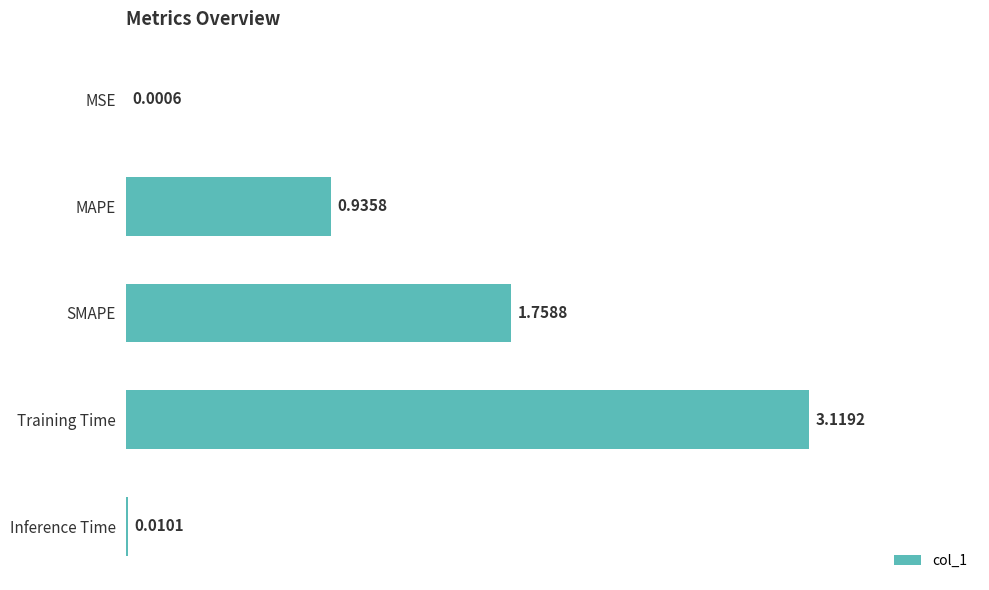

What is the sum of the values at MAPE and Training Time?

4.1